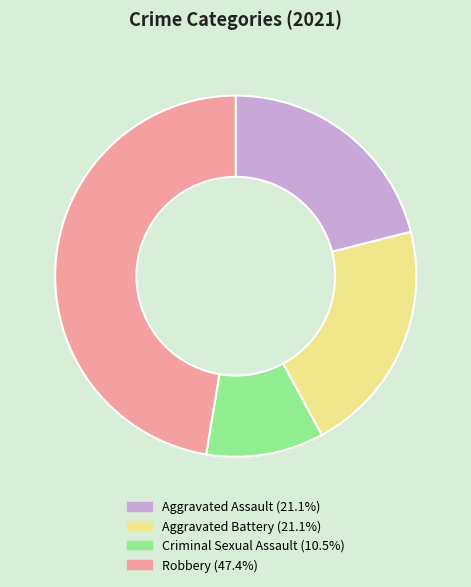

Which has a higher value, Aggravated Assault or Robbery?

Robbery